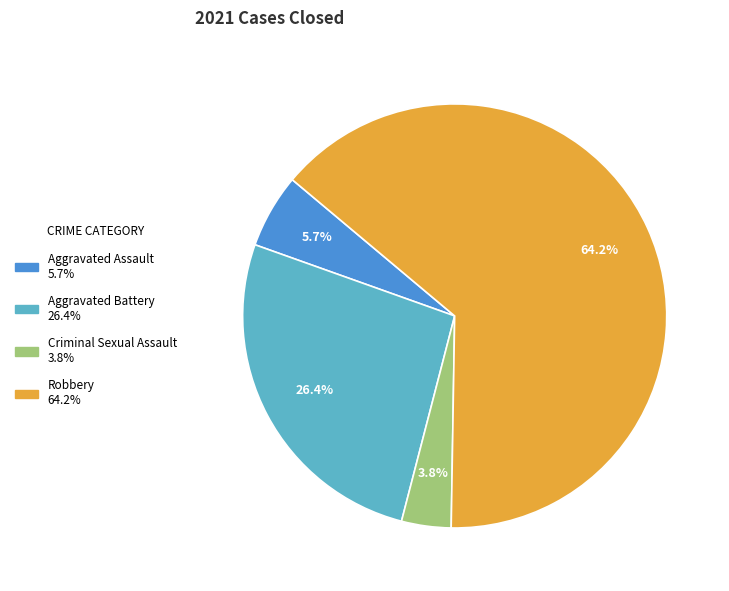

Which category has the smallest portion of the pie?

Criminal Sexual Assault